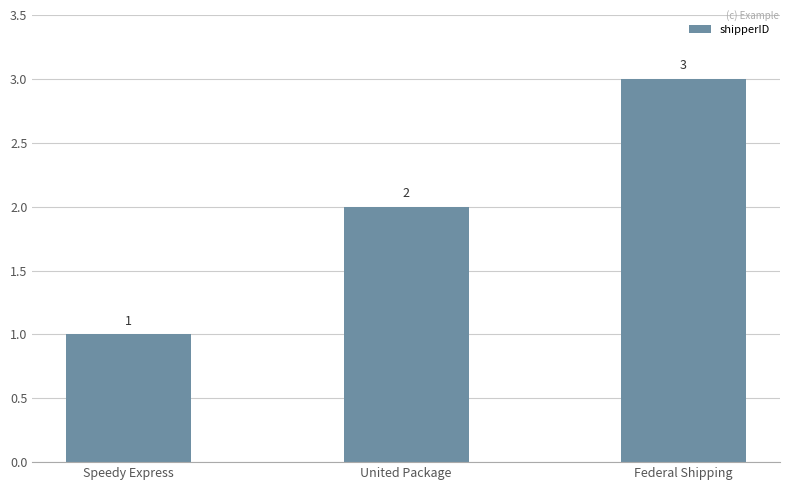

What is the change in value from United Package to Federal Shipping?

+1